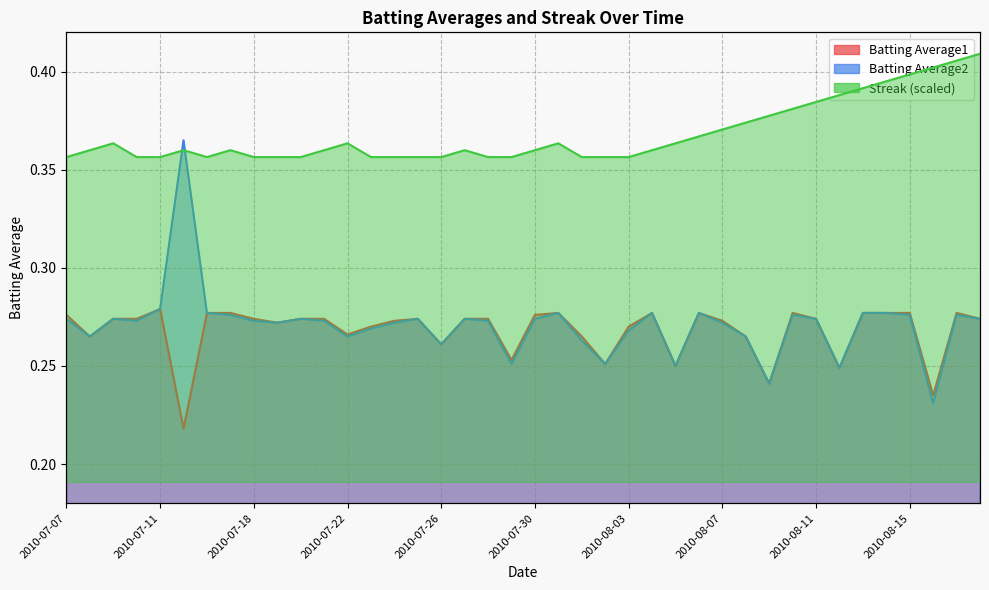

Where is the first local minimum for Batting Average1?

2010-07-08